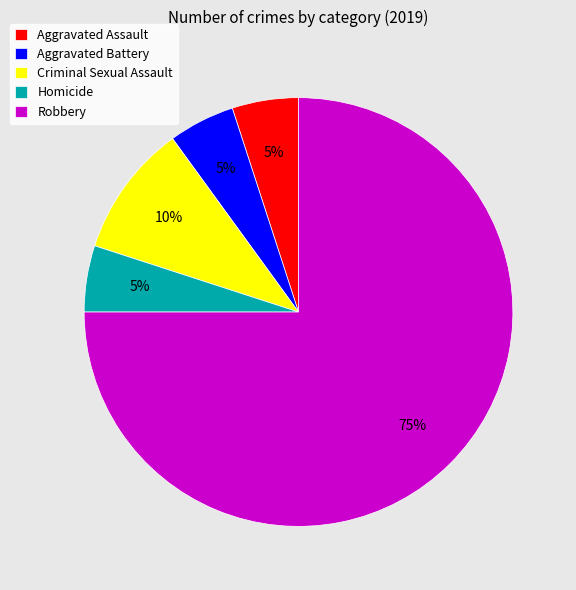

Count the number of slices in the pie.

5